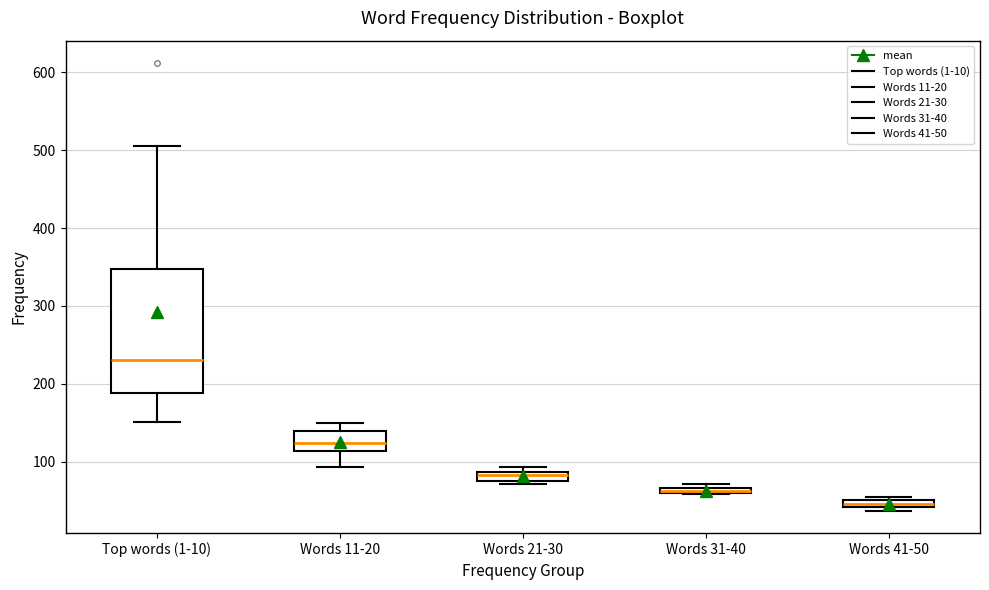

Which box has the lowest median line?

Words 41-50